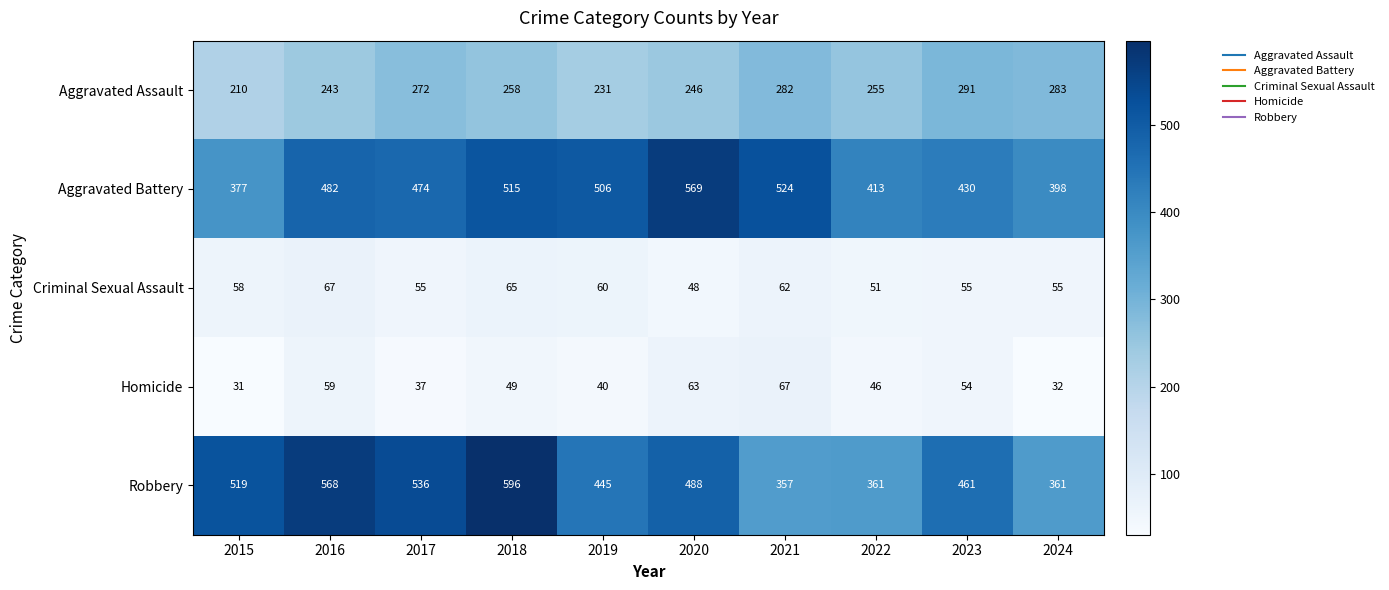

Is it true that Criminal Sexual Assault equals 89 at 2016?

False